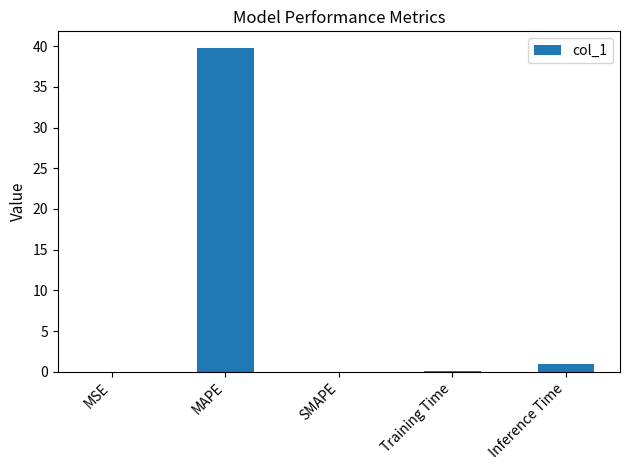

The value at MAPE is 39.8. True or false?

True